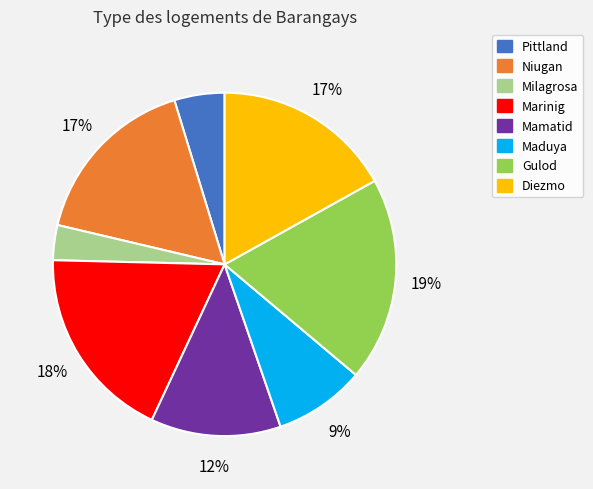

To the nearest percent, what is the difference between the Gulod and Milagrosa slice percentages?

16%